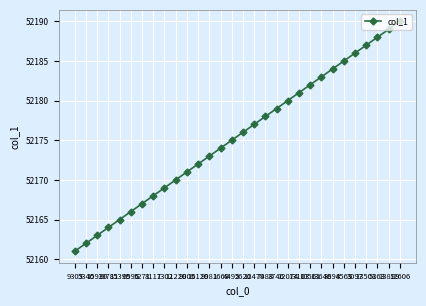

What is the label of the 4th point from the left?

19781